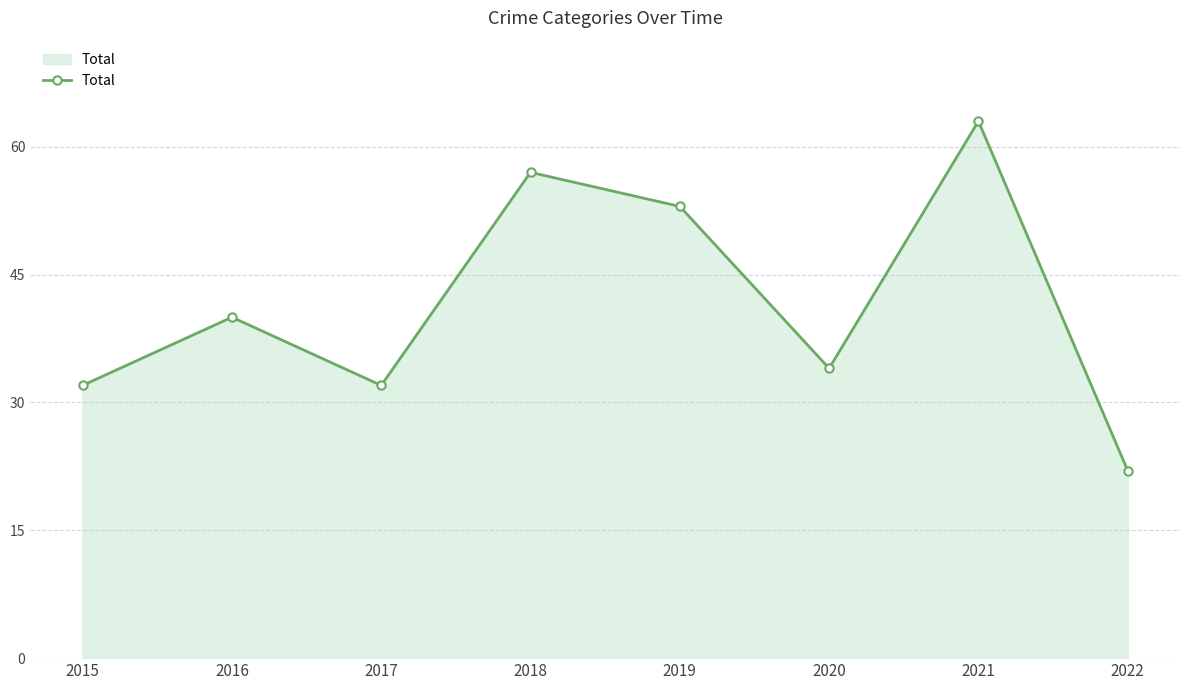

Between 2018 and 2019, which is larger?

2018